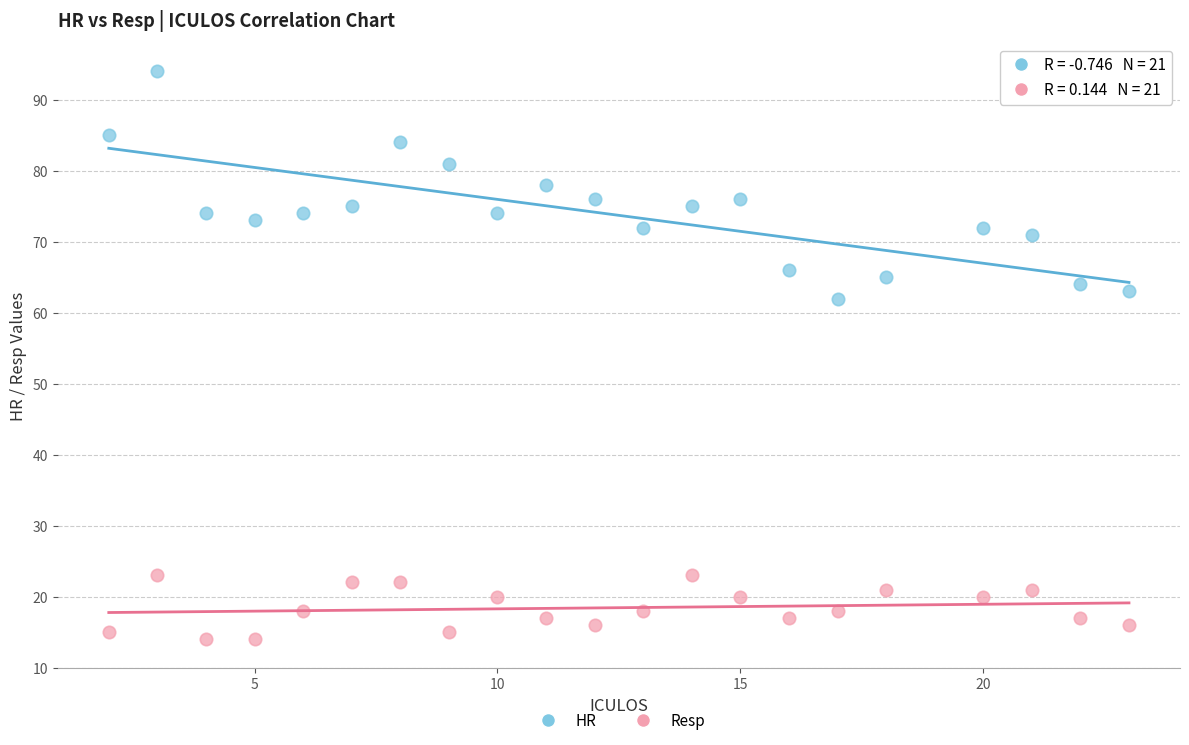

Across all series, what Y value is closest to 54?

62